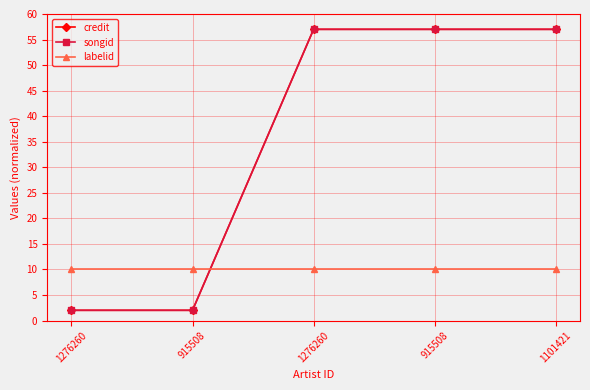

How many lines are shown in the chart?

3